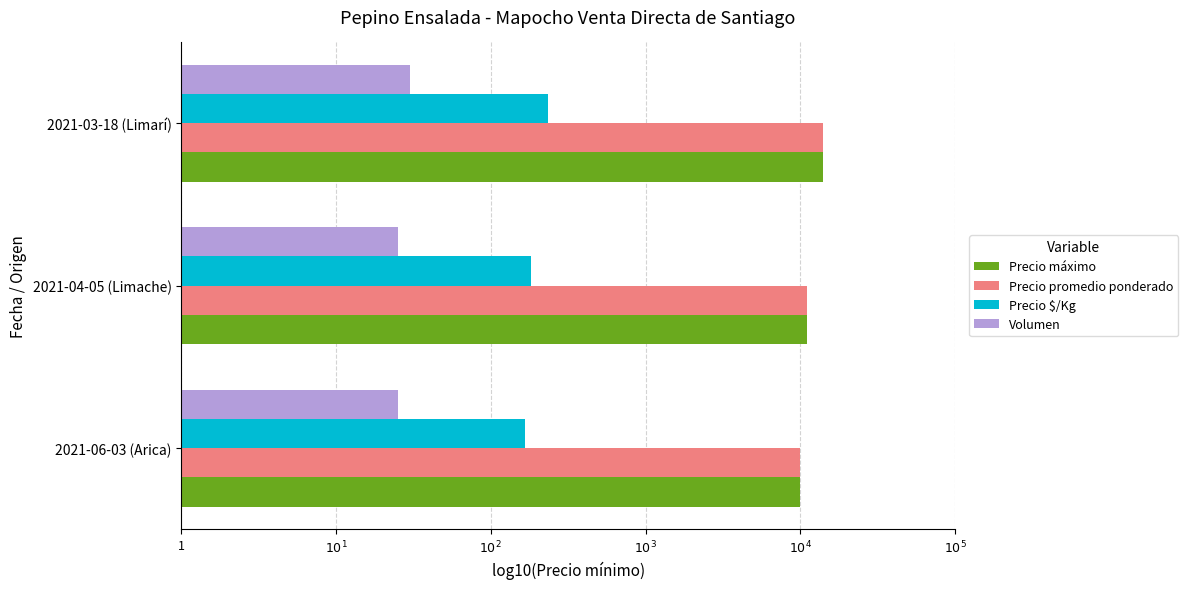

Reading left to right, extract all data points from this chart.

Precio máximo: 4.0	4.0	4.1
Precio promedio ponderado: 4.0	4.0	4.1
Precio $/Kg: 2.2	2.3	2.4
Volumen: 1.4	1.4	1.5